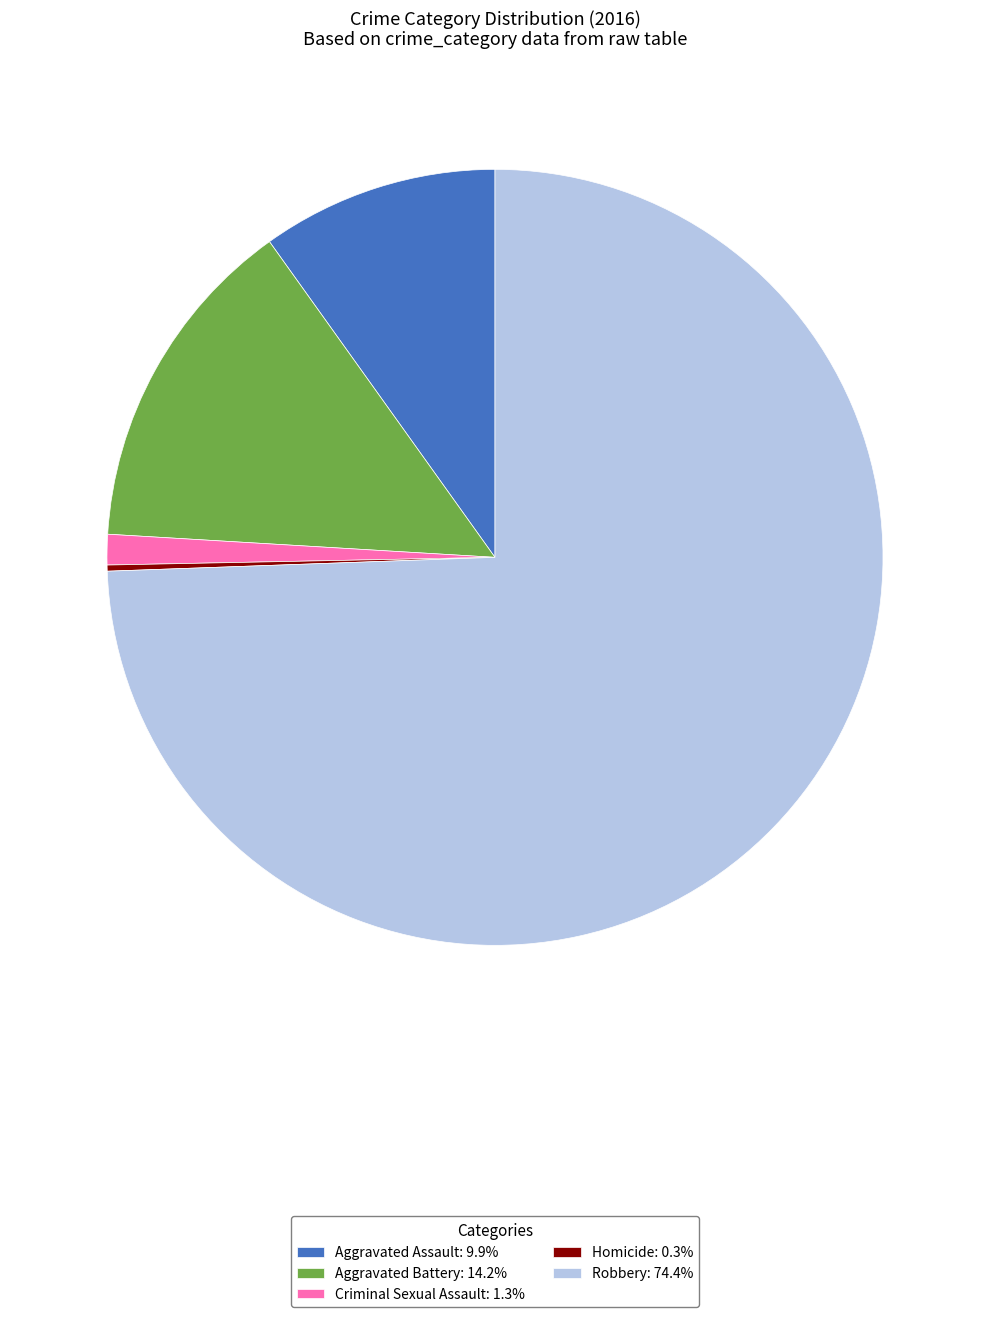

Does any single category account for the majority?

Yes